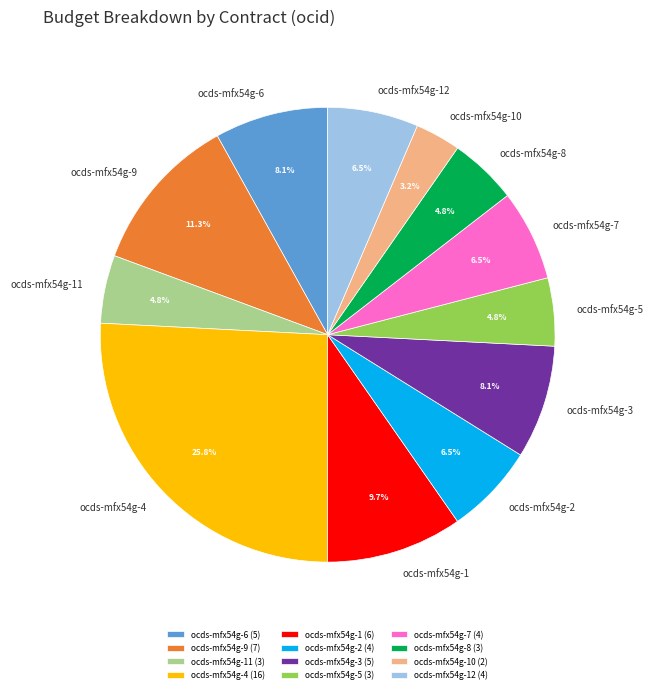

What percentage is NOT represented by ocds-mfx54g-1?

90.3%